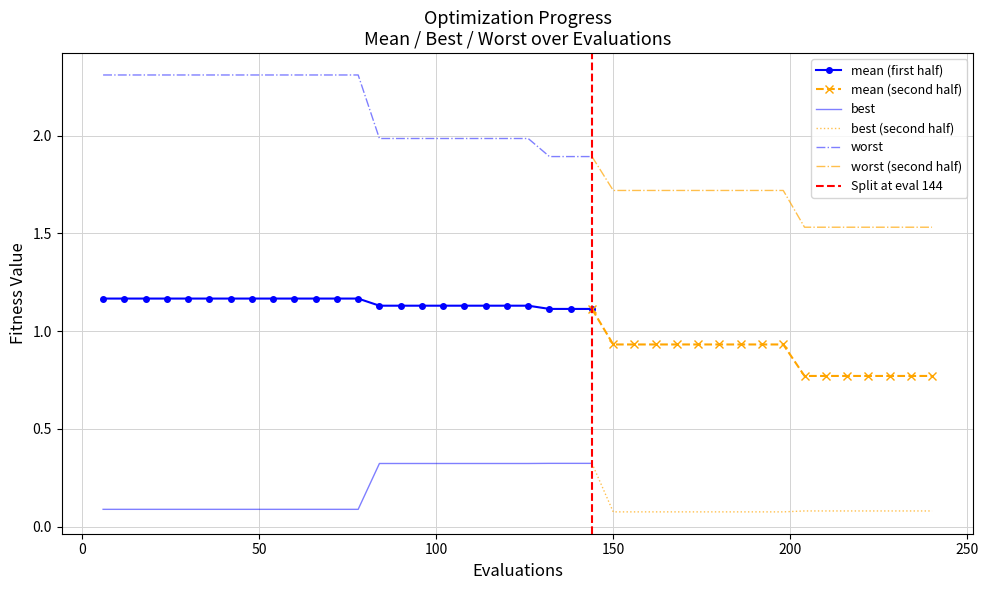

True or false: best has more than 1 points higher than both neighbors.

False